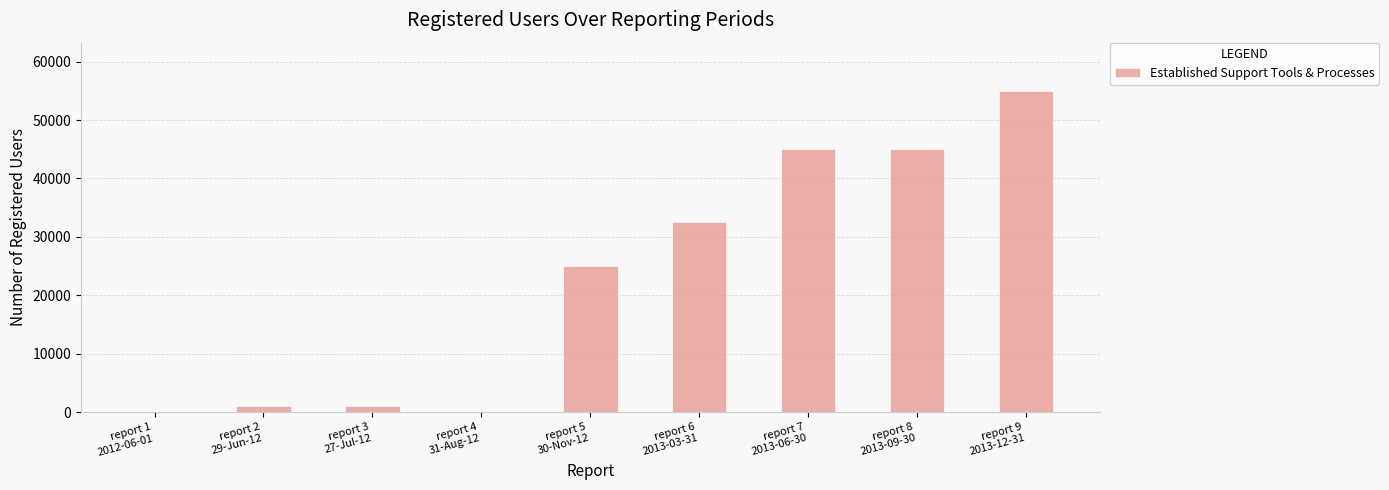

What is the sum of the values at report 7
2013-06-30 and report 9
2013-12-31?

100000